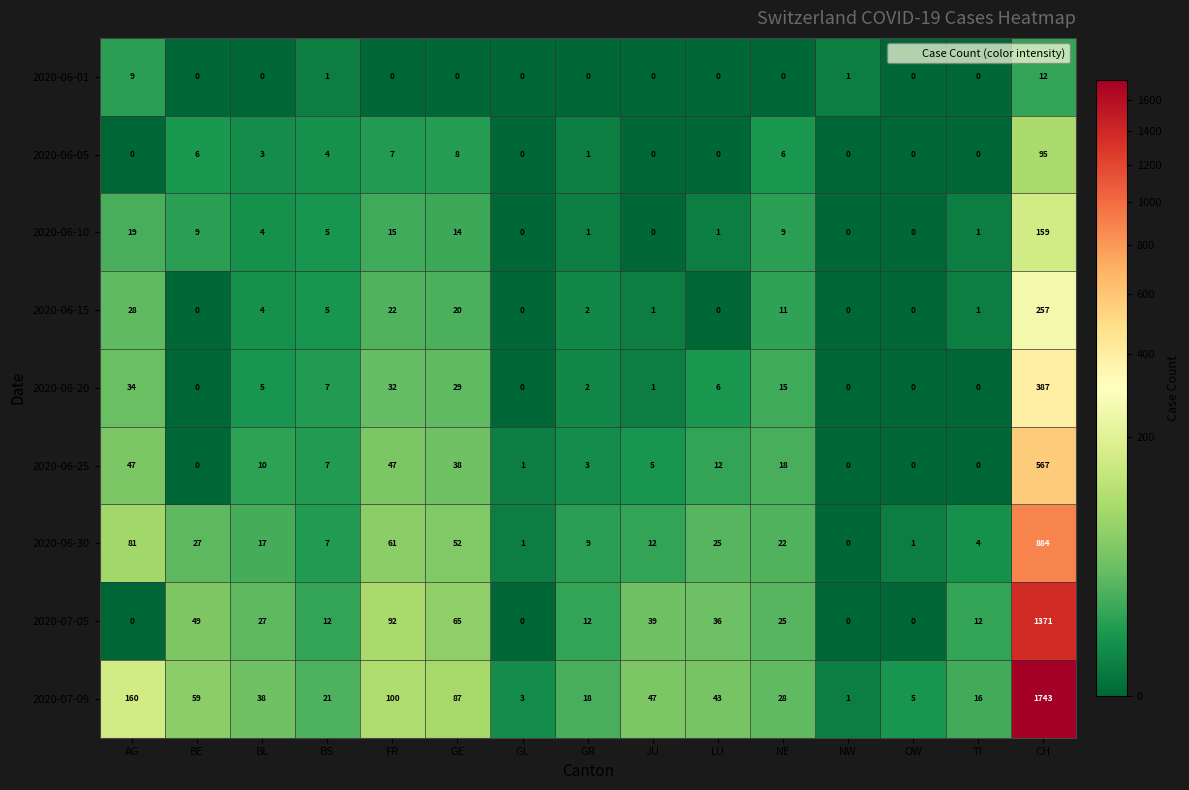

Count the number of categories in the chart.

15